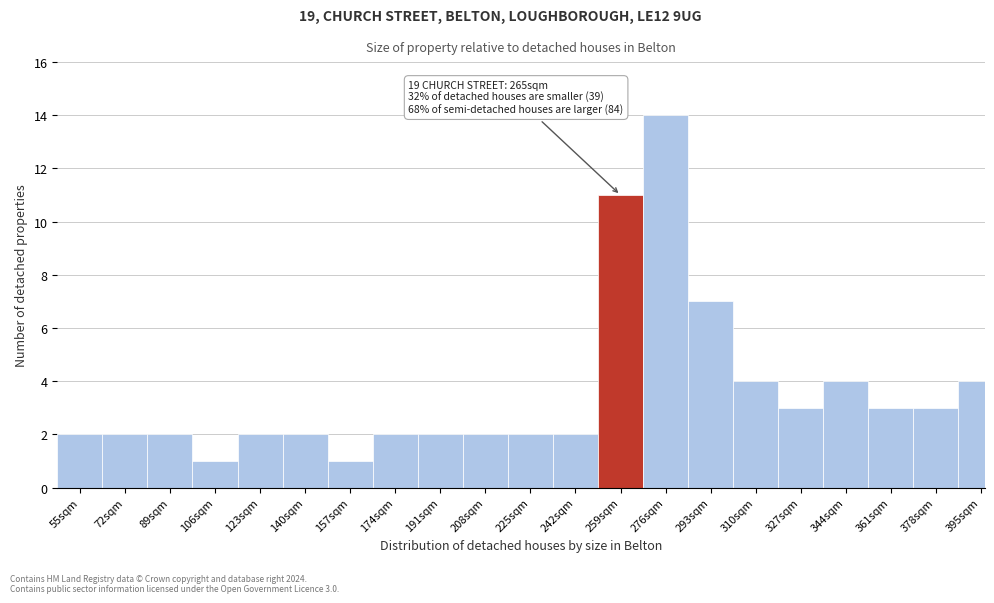

Reading right to left, extract all data points from this chart.

4	3	3	4	3	4	7	14	11	2	2	2	2	2	1	2	2	1	2	2	2